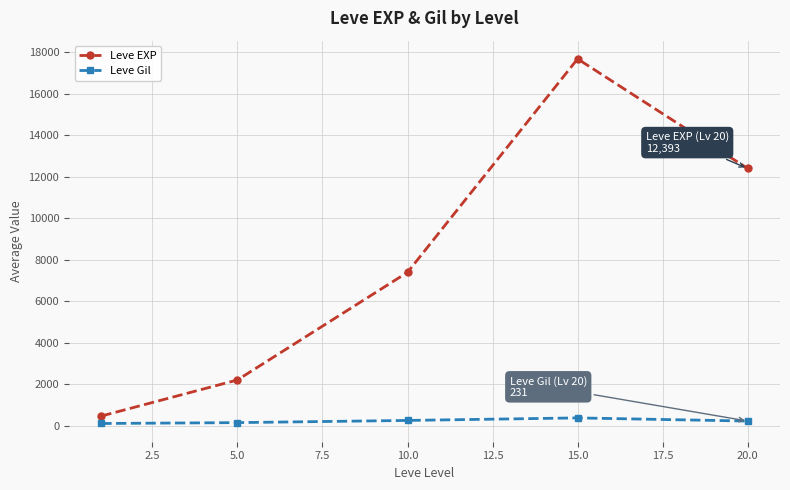

What is the average value of the Leve Gil series?

229